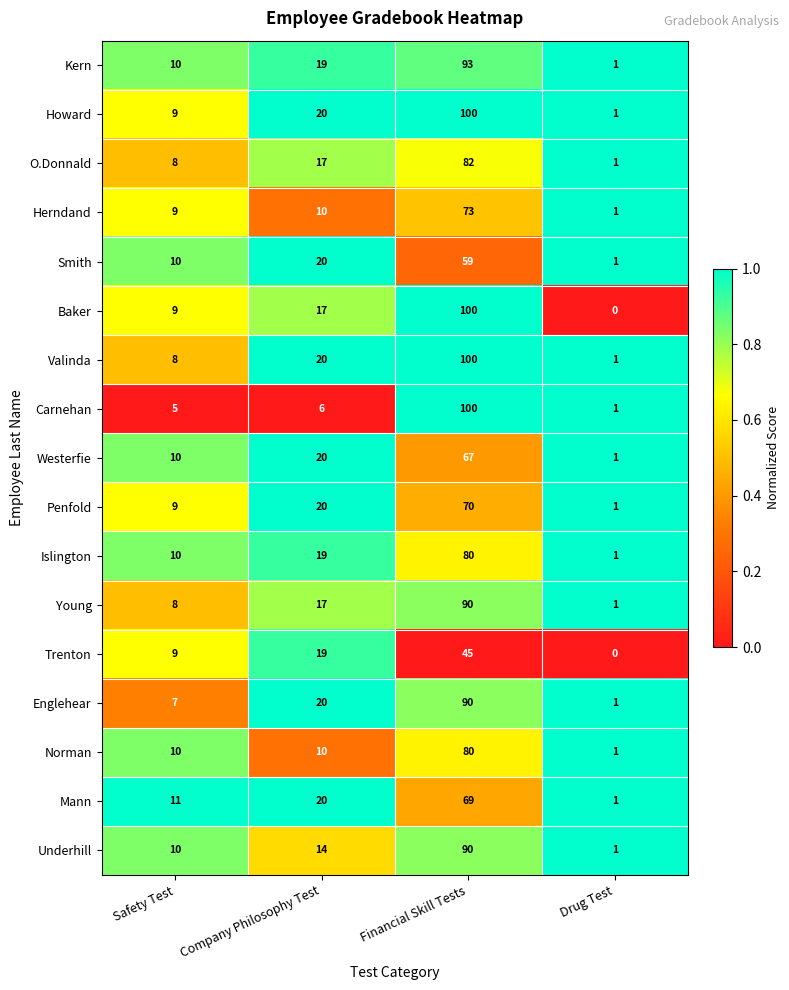

True or false: Howard has a value of 1 at Drug Test.

True